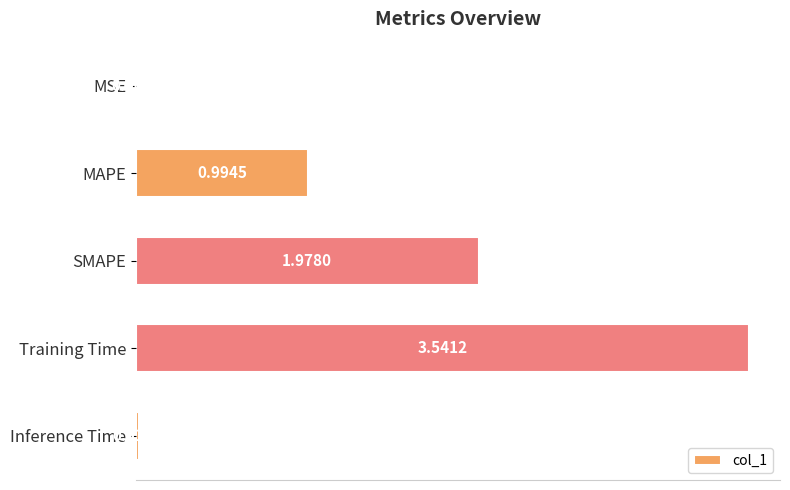

At which label is the value closest to 1?

MAPE